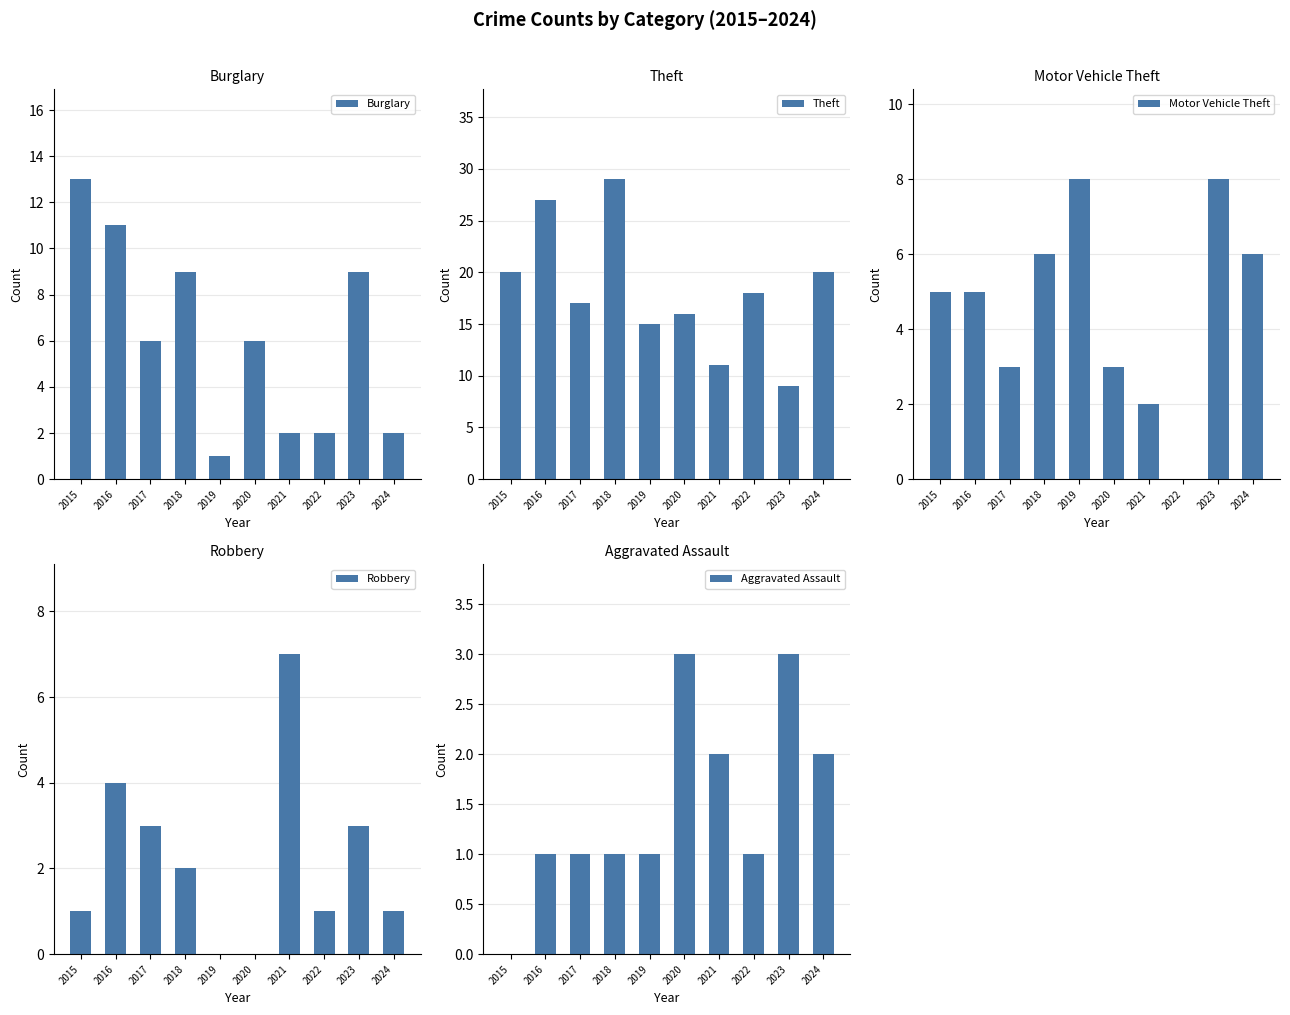

What is the difference between the maximum and second lowest values in the Burglary series?

11